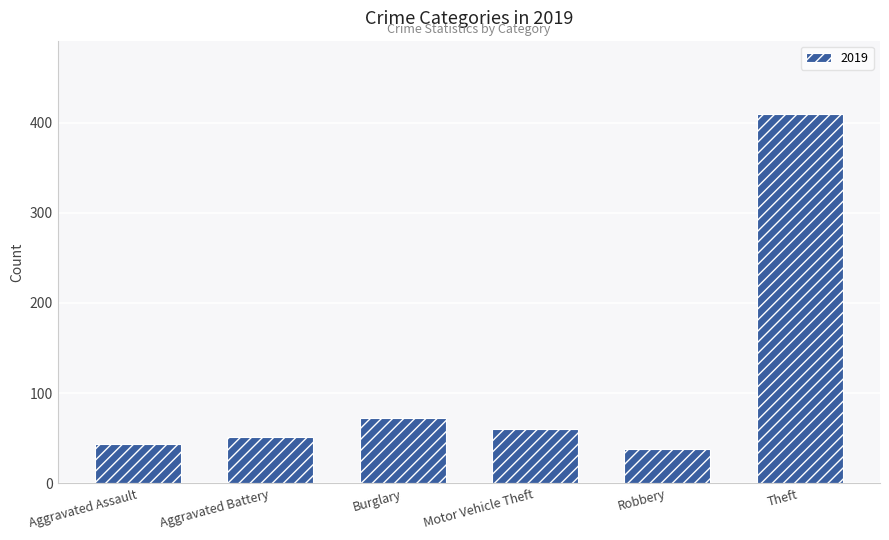

The value at Aggravated Battery is 51. True or false?

True